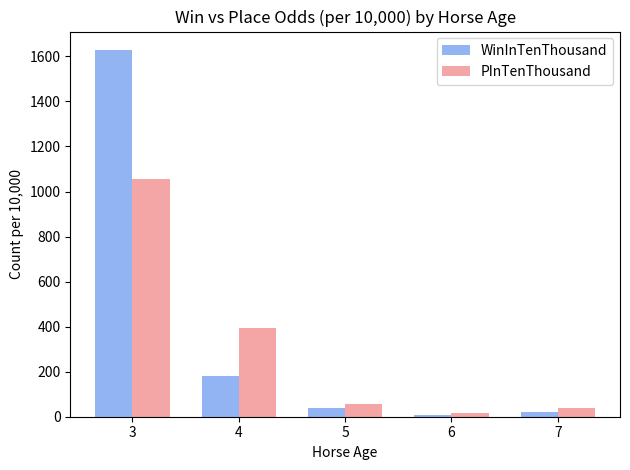

How many data points does each series have?

5